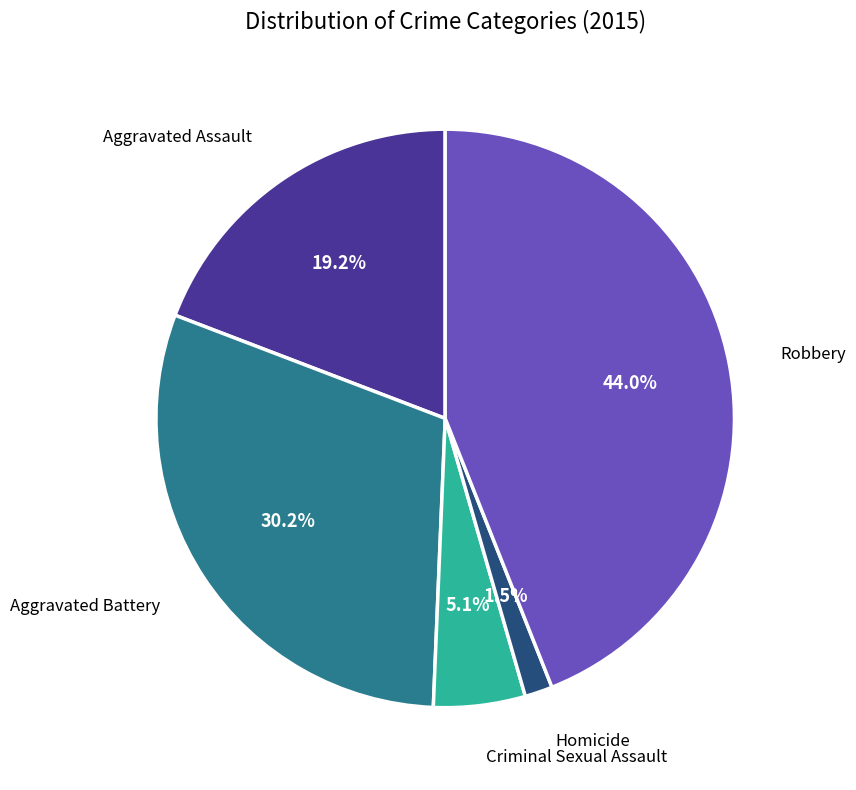

Is there any slice that represents more than half of the pie?

No